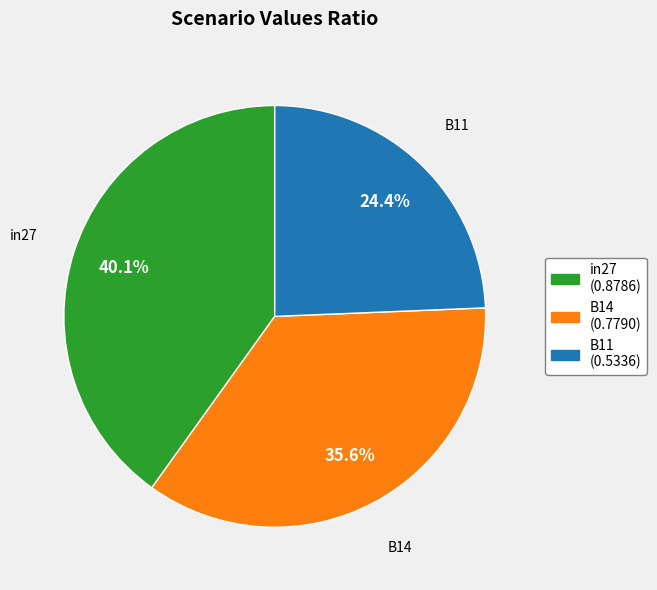

Count the number of slices in the pie.

3